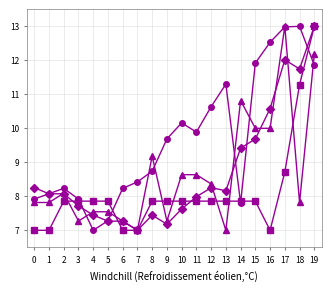

What is the smallest value displayed?

7.0